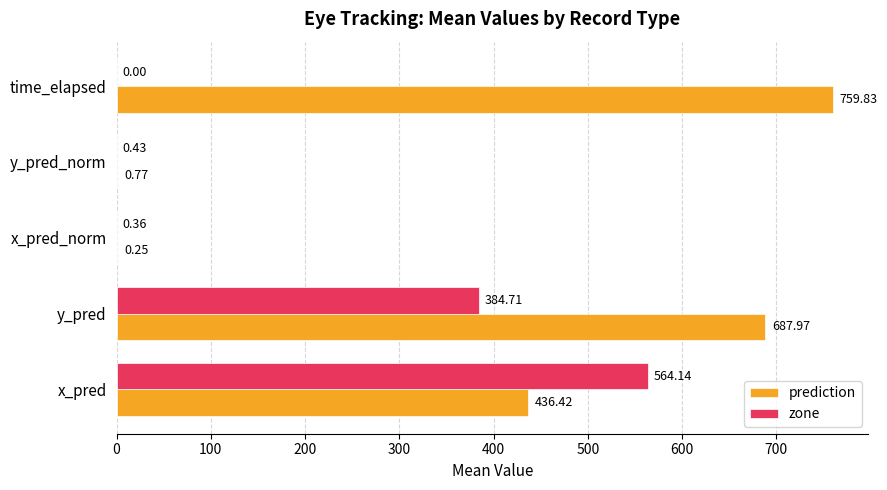

Which series changed the most between x_pred and x_pred_norm?

zone